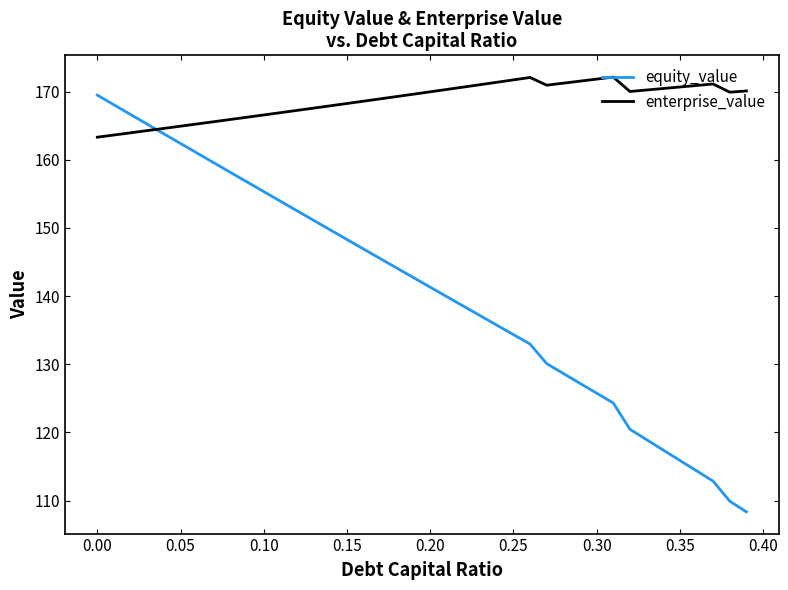

Count the number of data series in this chart.

2